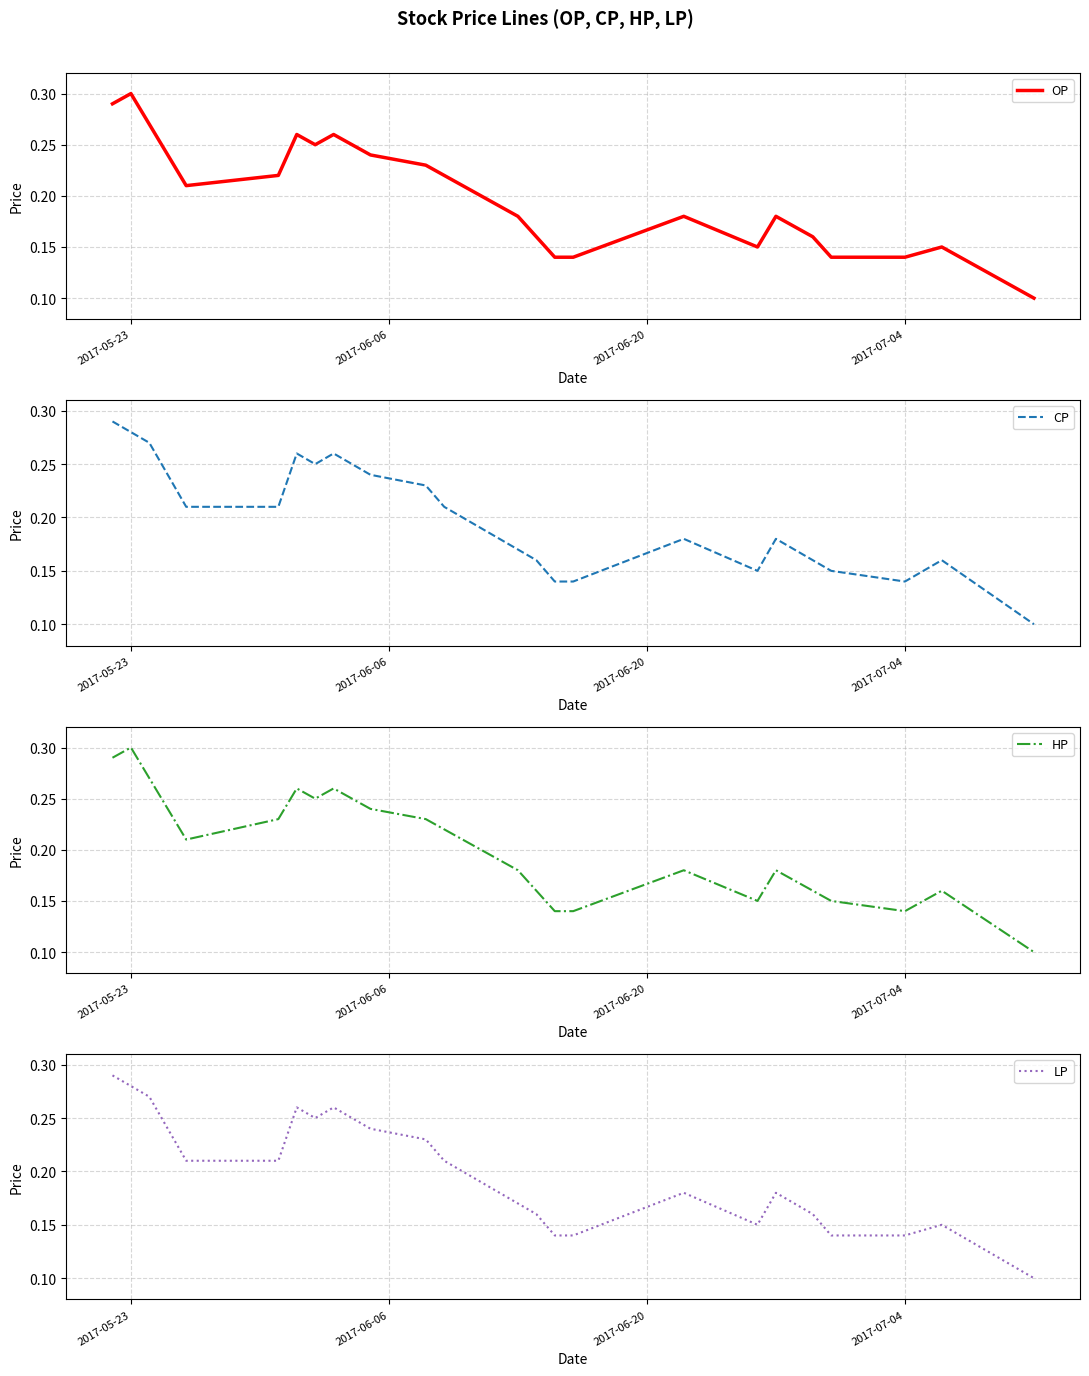

The OP series shows 0.3 at 2017-05-23. True or false?

True